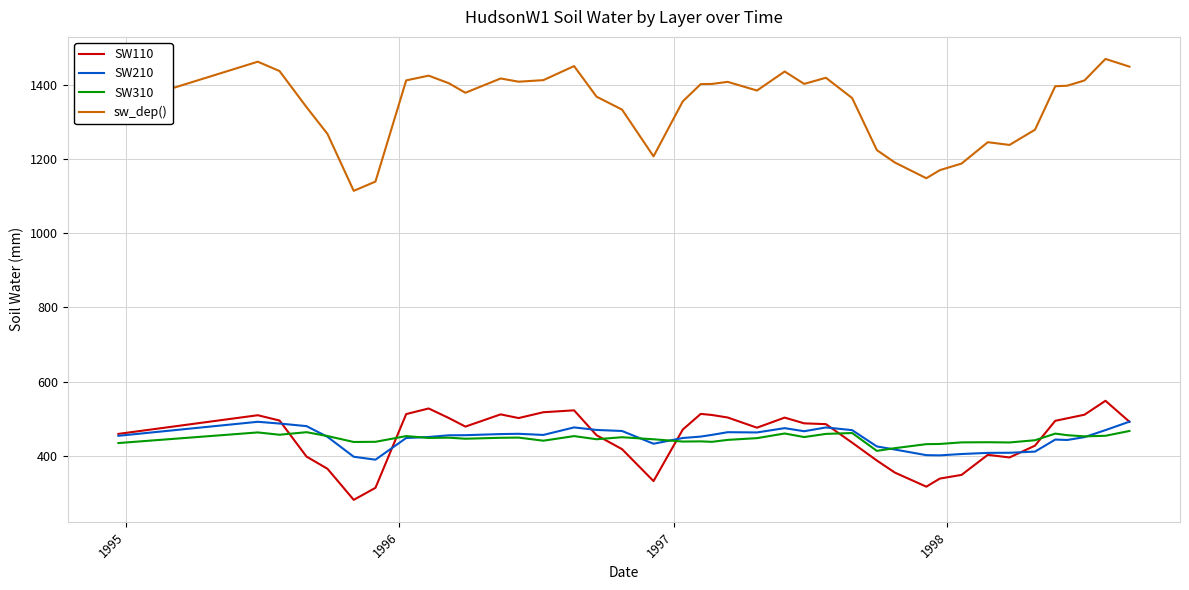

Which series ends up on top after the final intersection of SW310 and SW110?

SW110